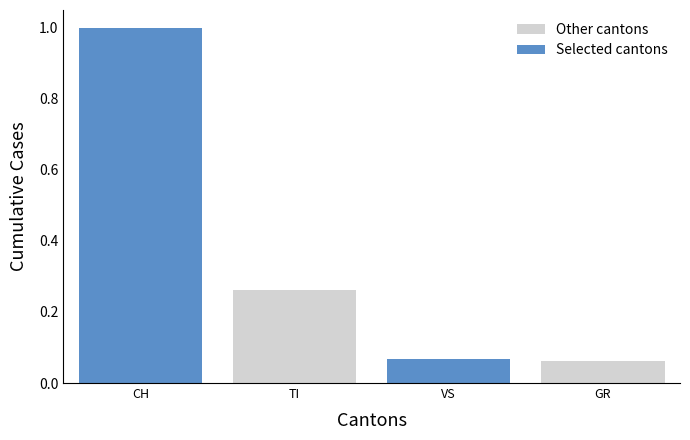

Reading right to left, transcribe all the data shown in this chart.

Other cantons: GR=0.1	VS=0.0	TI=0.3	CH=0.0
Selected cantons: GR=0.0	VS=0.1	TI=0.0	CH=1.0